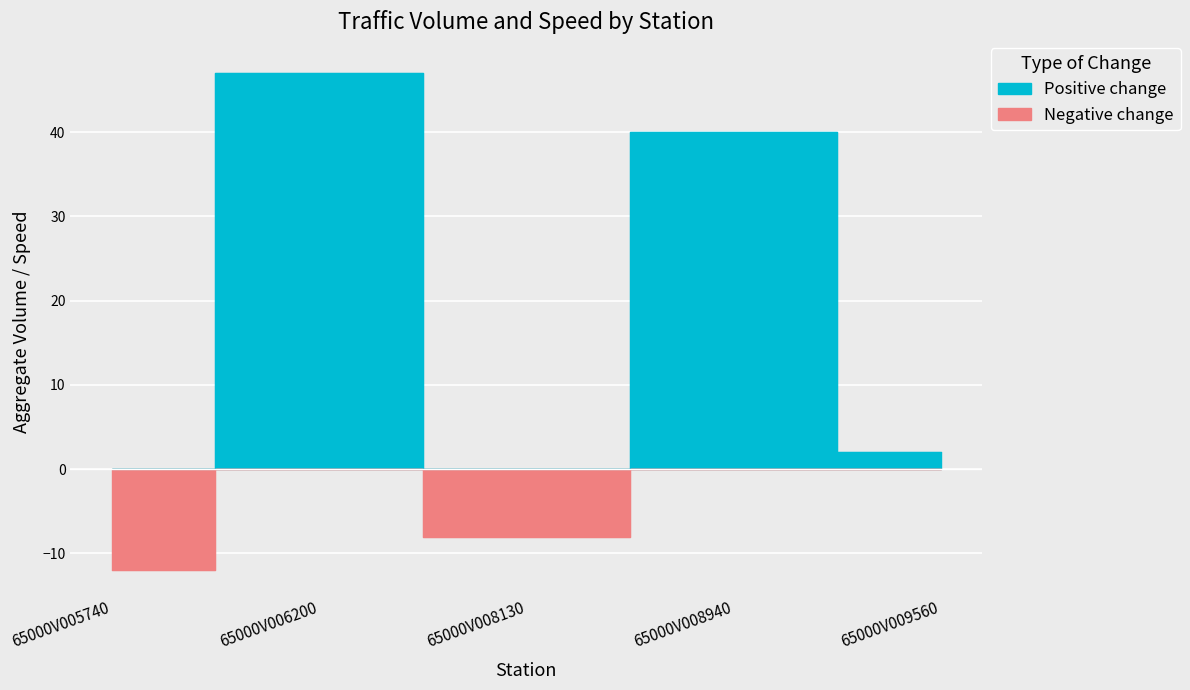

Read the Negative change value at 65000V005740.

-12